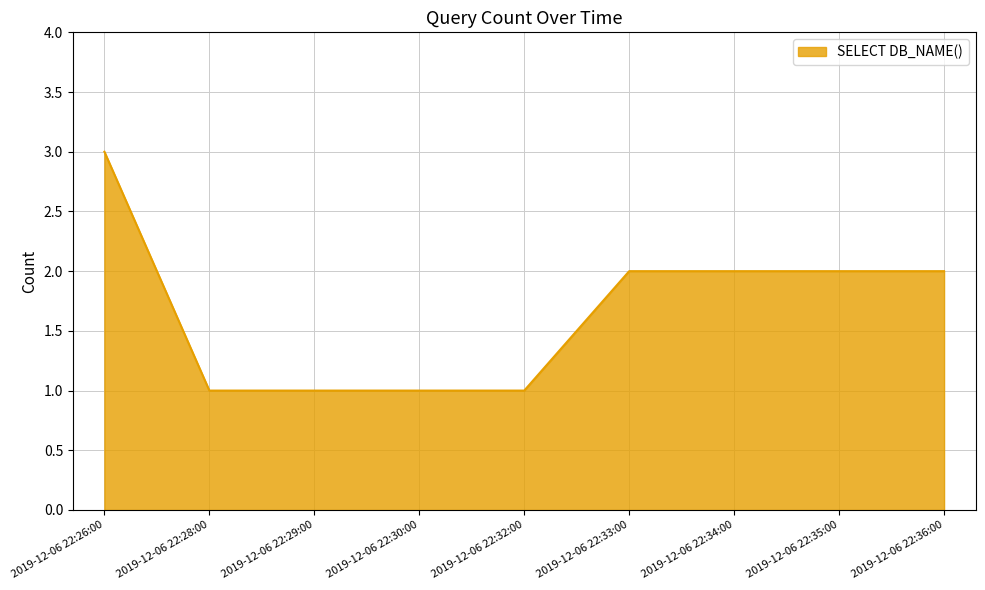

Between 2019-12-06 22:36:00 and 2019-12-06 22:28:00, which is larger?

2019-12-06 22:36:00